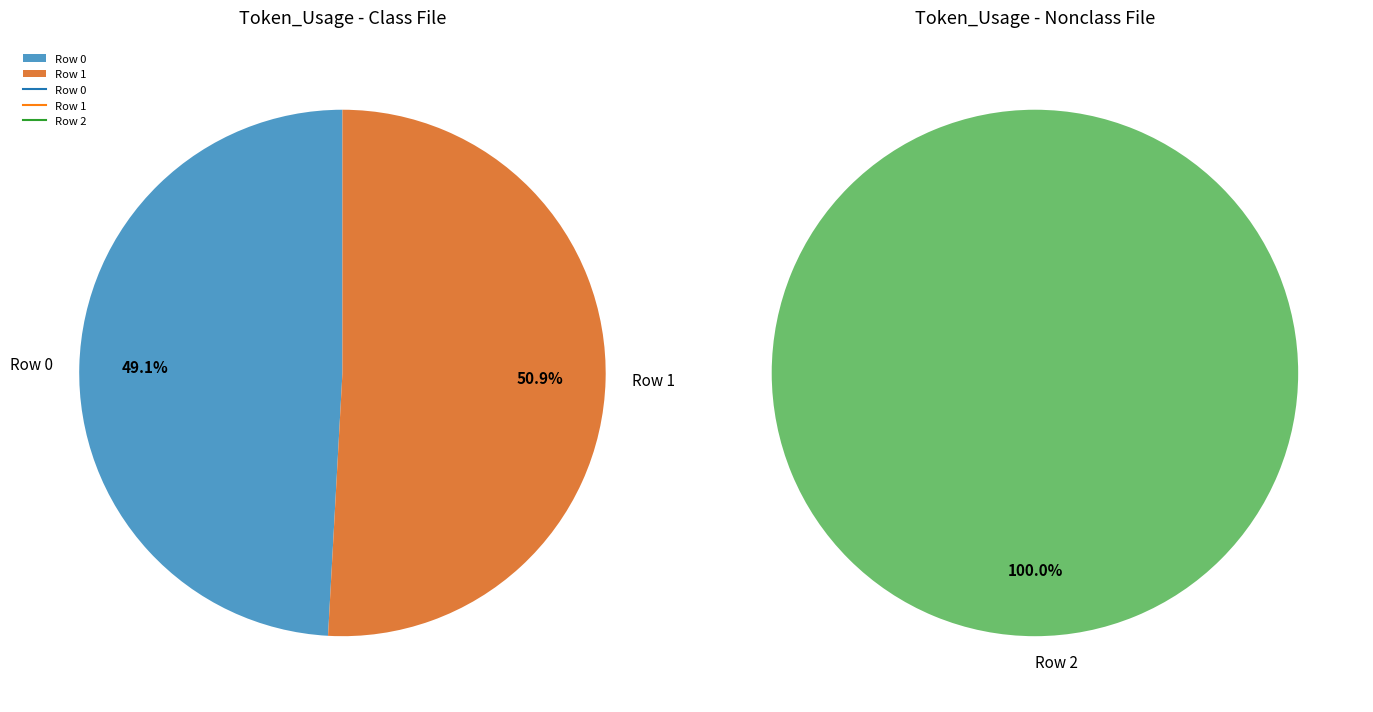

Does Row 0 represent more than half of the total?

No